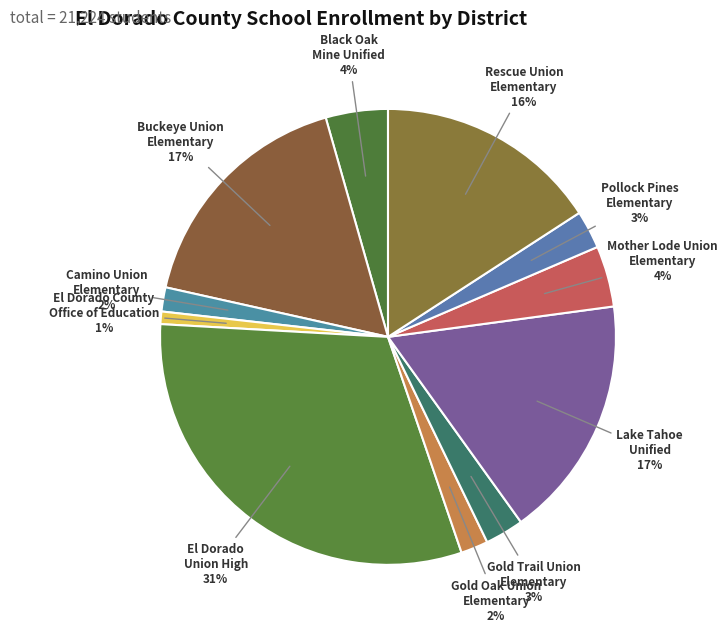

Is it true that Lake Tahoe Unified is 17% of the pie?

True